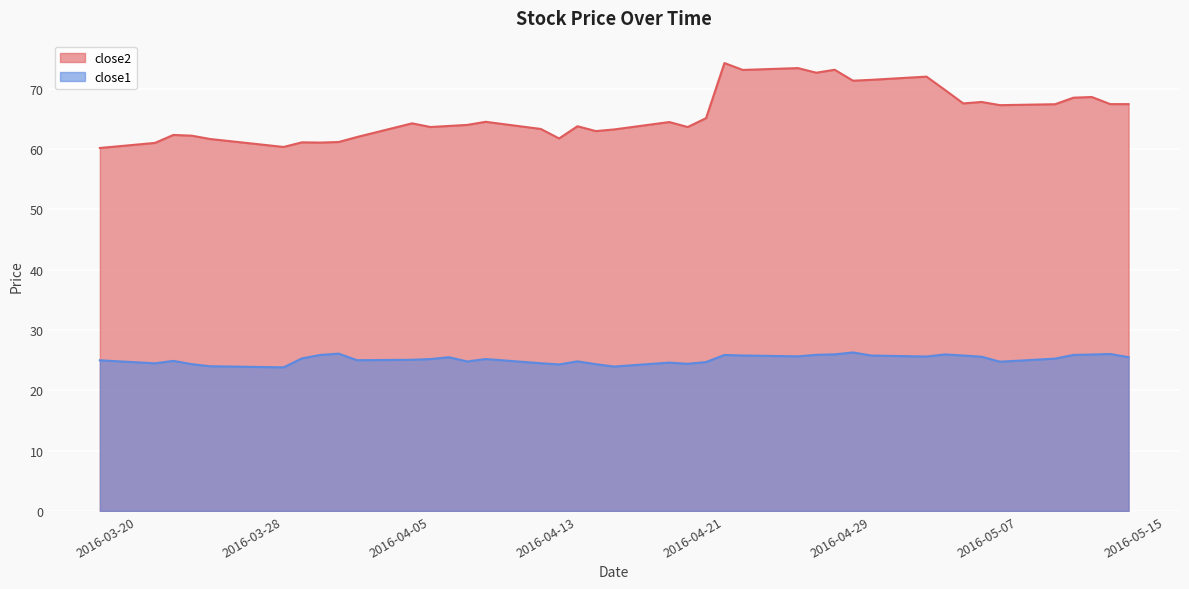

What is the smallest value displayed?

23.8